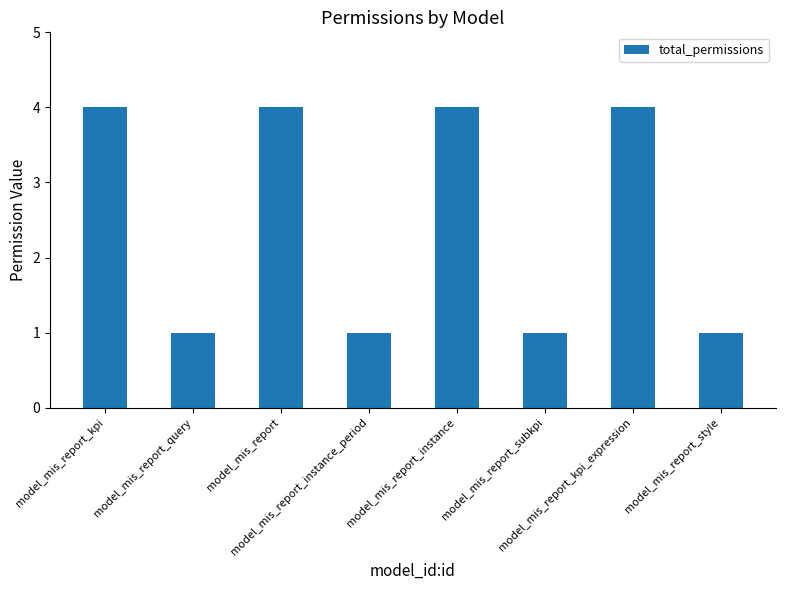

Approximately how many times larger is the value at model_mis_report_kpi_expression compared to model_mis_report_instance?

1.0